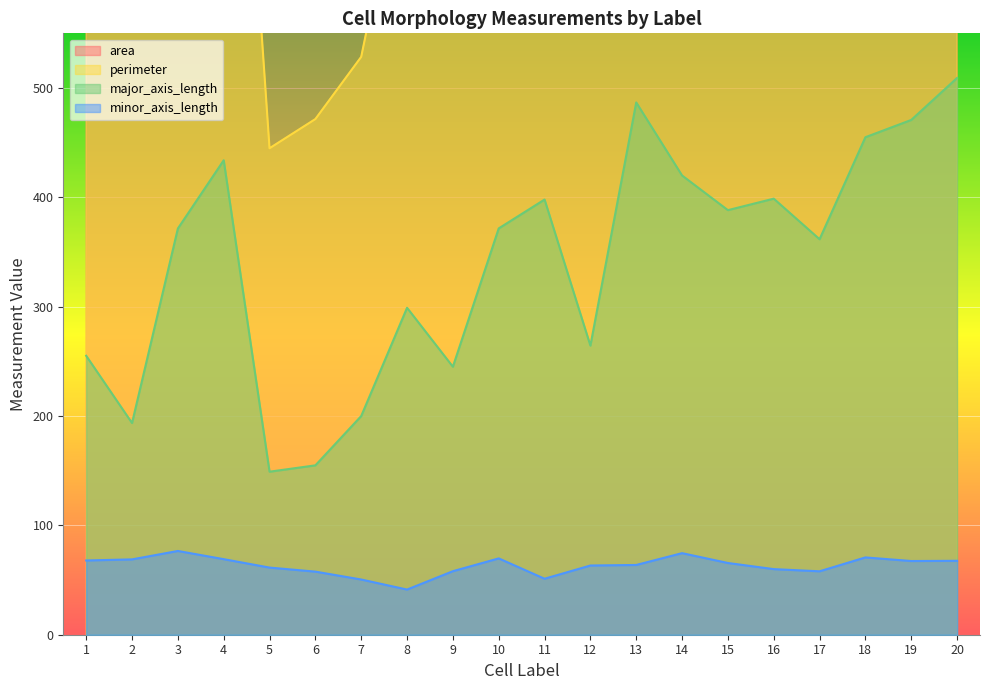

List the series in order of their peak value, highest first.

area, perimeter, major_axis_length, minor_axis_length